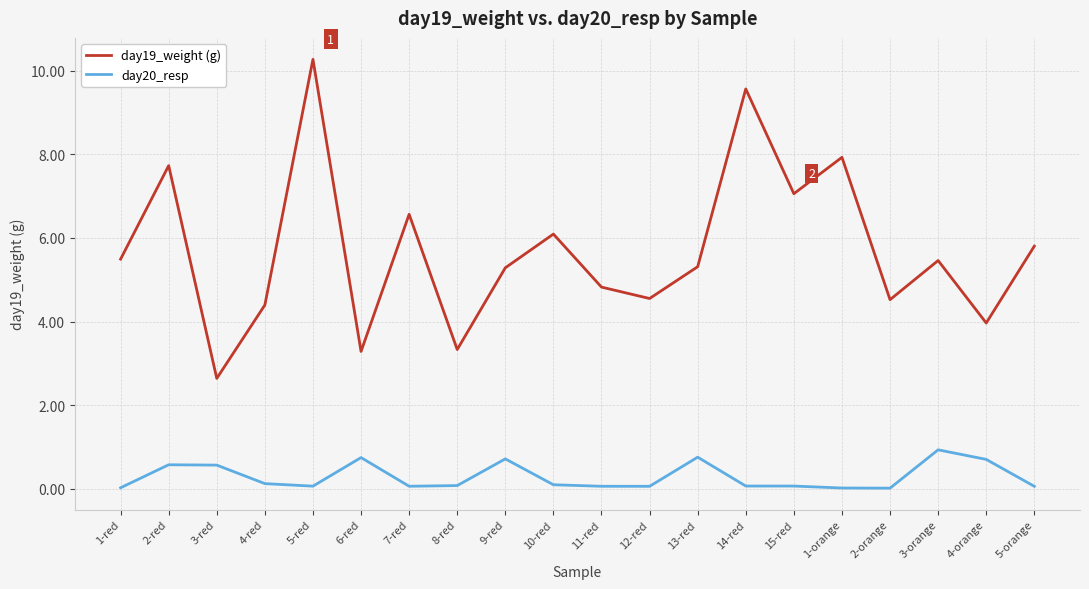

What is the approximate value of day19_weight (g) at 9-red?

5.3